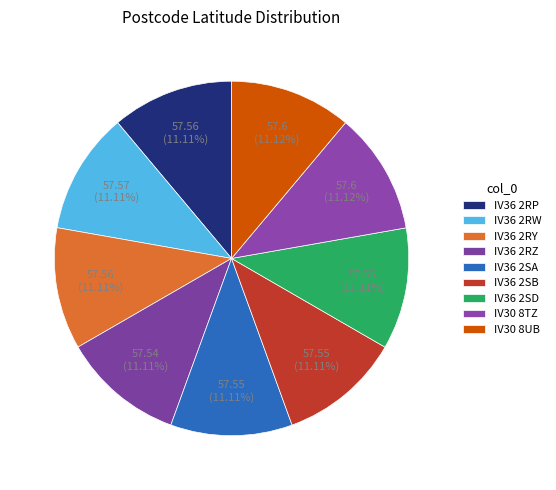

To the nearest percent, what is the average slice percentage?

11%